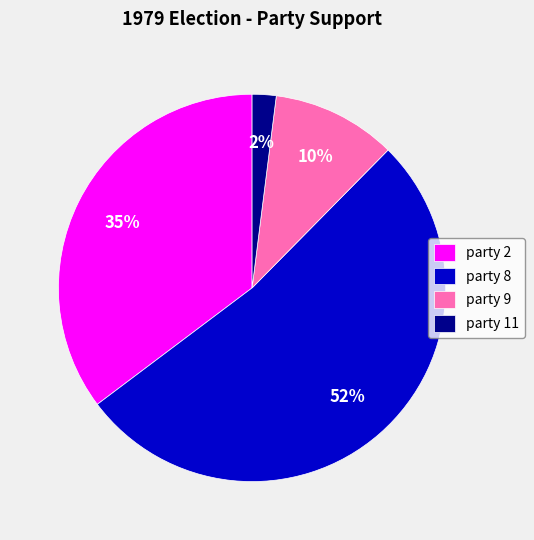

Count the number of slices in the pie.

4